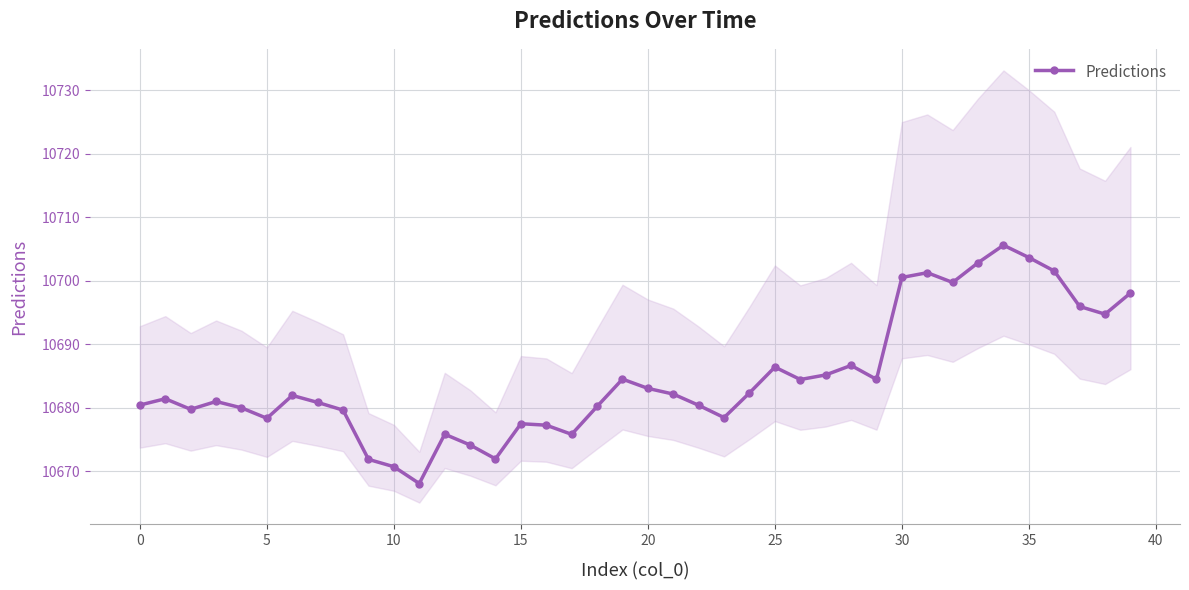

The value of Predictions at 0 is 4718.9. True or false?

False